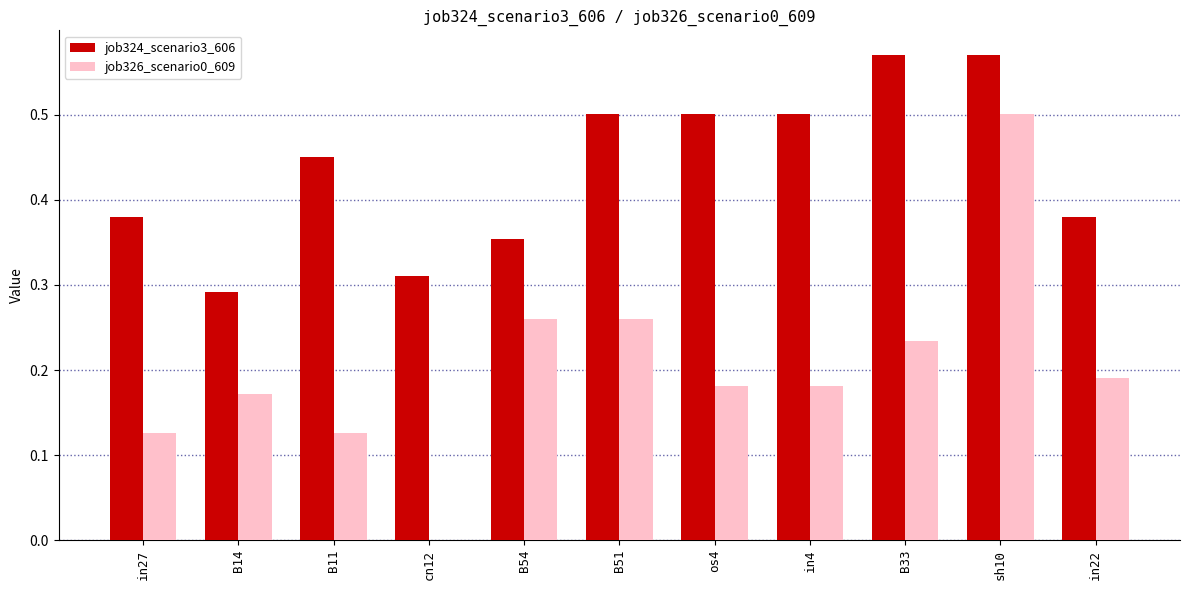

Between cn12 and os4, which series saw the biggest shift?

job324_scenario3_606